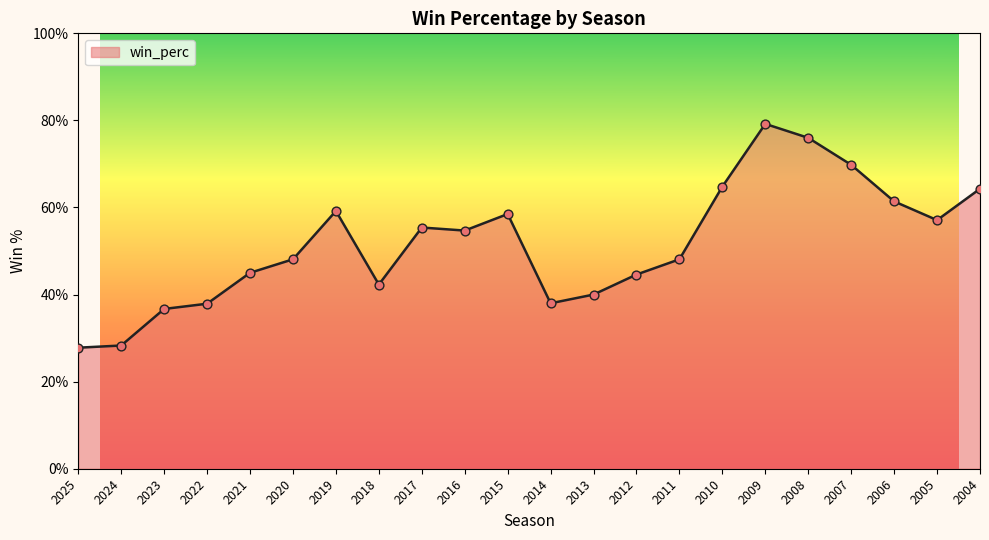

What is the change in value from 2007 to 2017?

-0.1